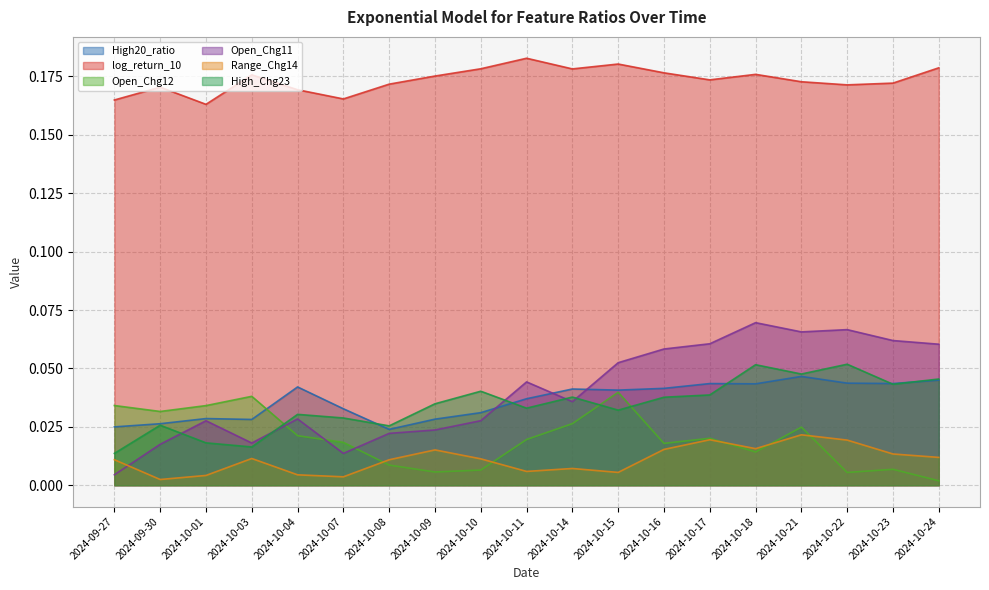

Rank the series by their maximum value, from highest to lowest.

log_return_10, Open_Chg11, High_Chg23, High20_ratio, Open_Chg12, Range_Chg14